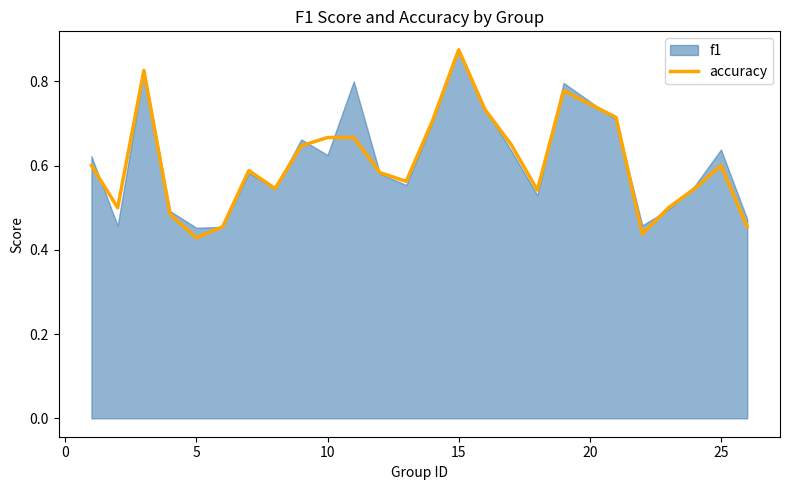

At which label does accuracy reach its peak?

15